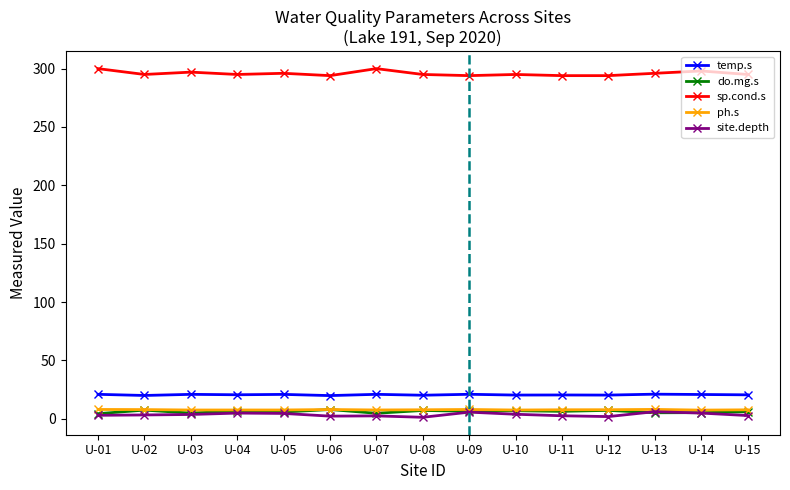

True or false: sp.cond.s and ph.s intersect in this chart.

False